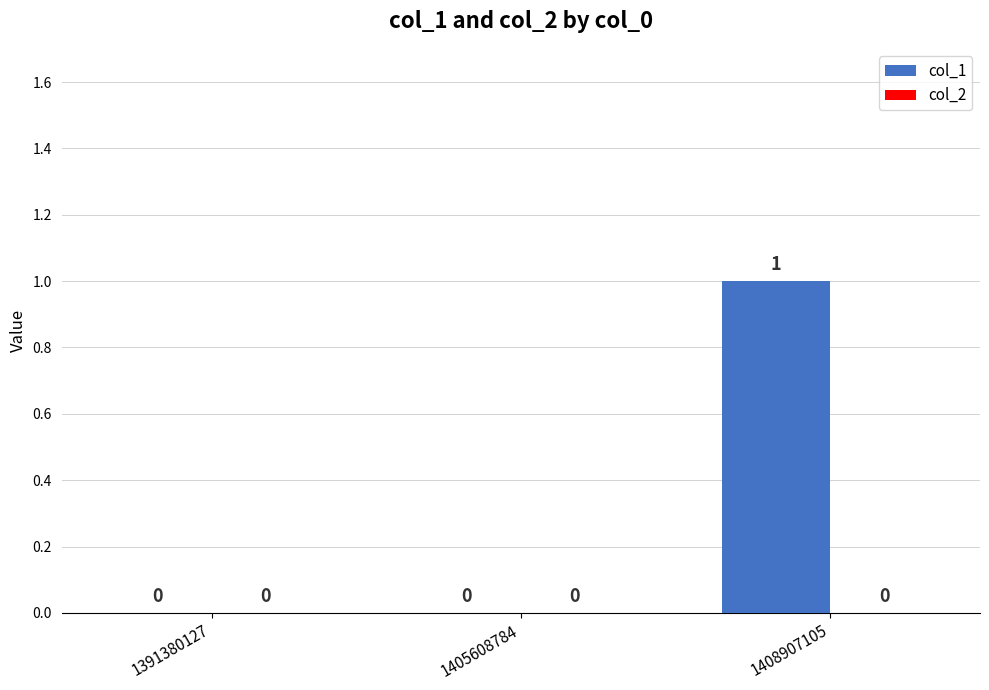

Which label corresponds to the largest value in the chart?

1408907105